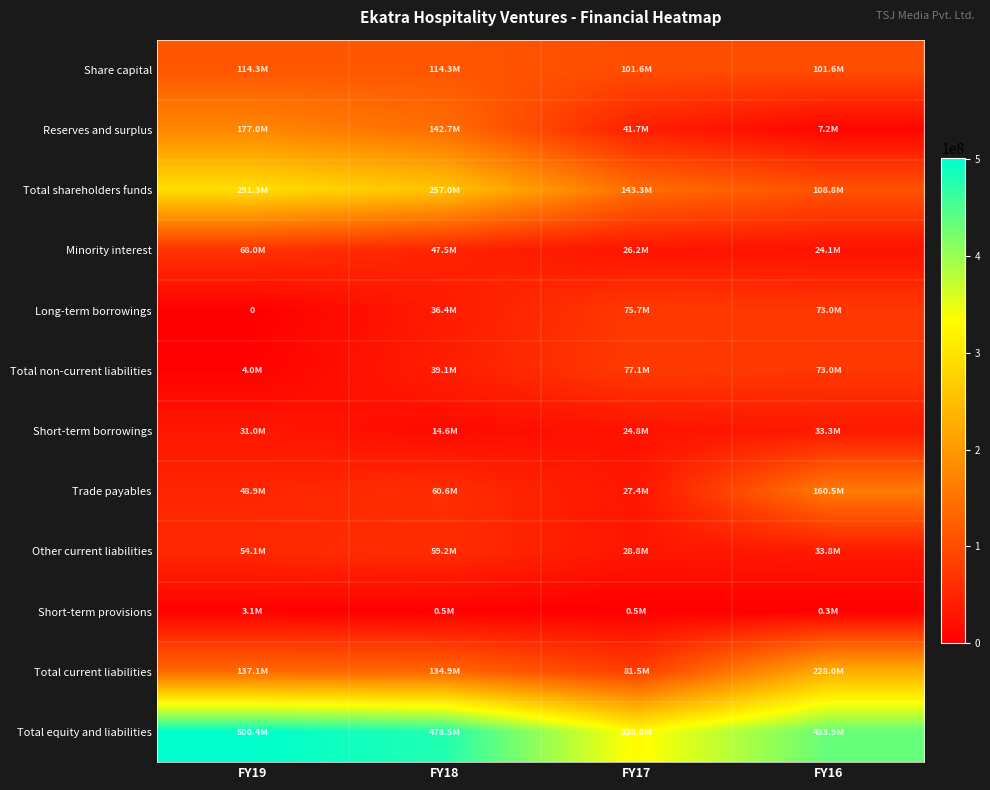

How many Short-term borrowings values are between 24772415 and 33329368?

3